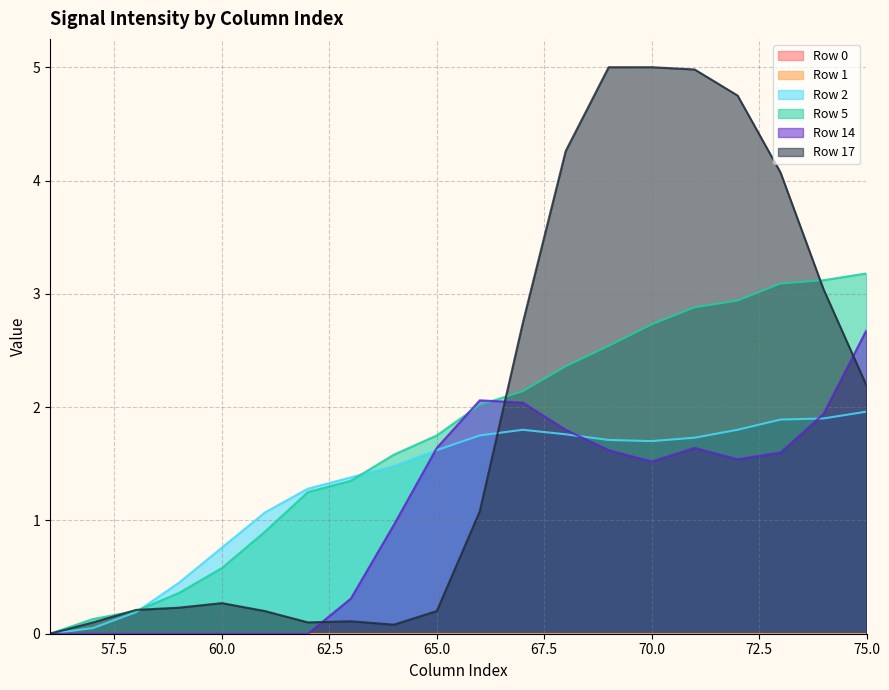

In Row 2, how many points are higher than both neighbors (excluding endpoints)?

1